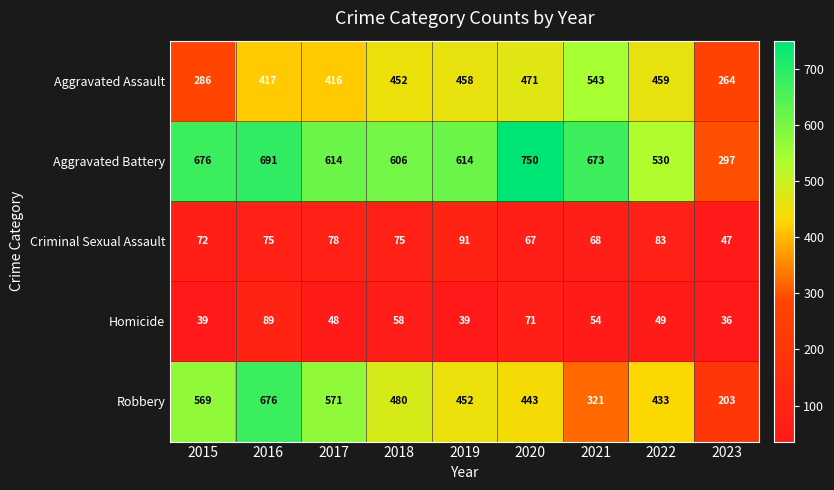

What is the average value of the Aggravated Assault series?

418